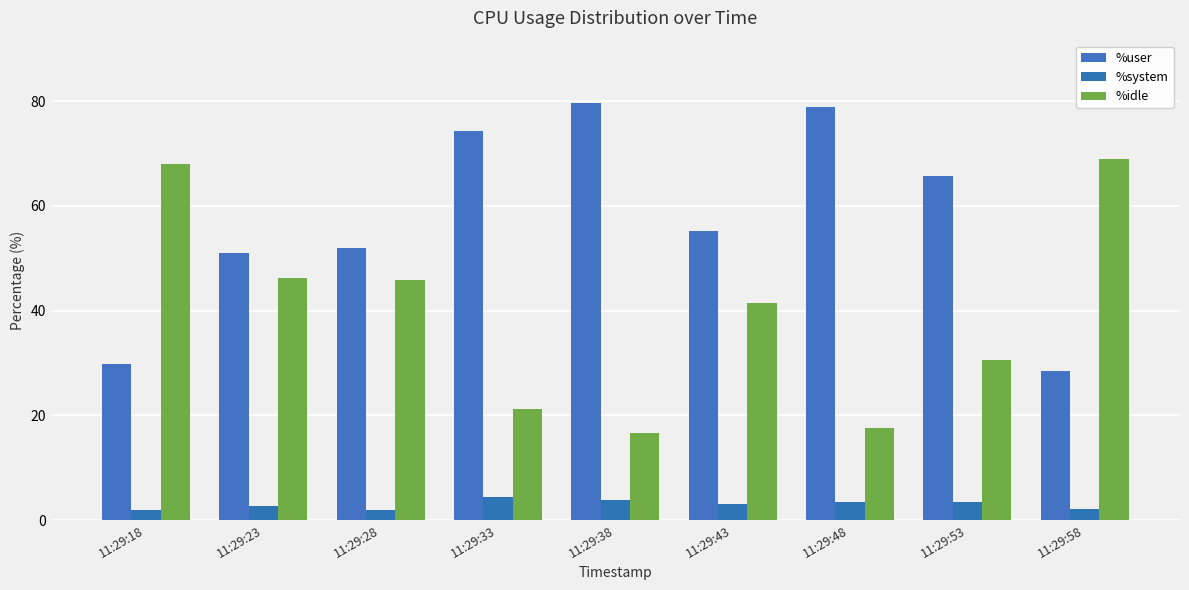

List the series in order of their overall mean, highest first.

%user, %idle, %system